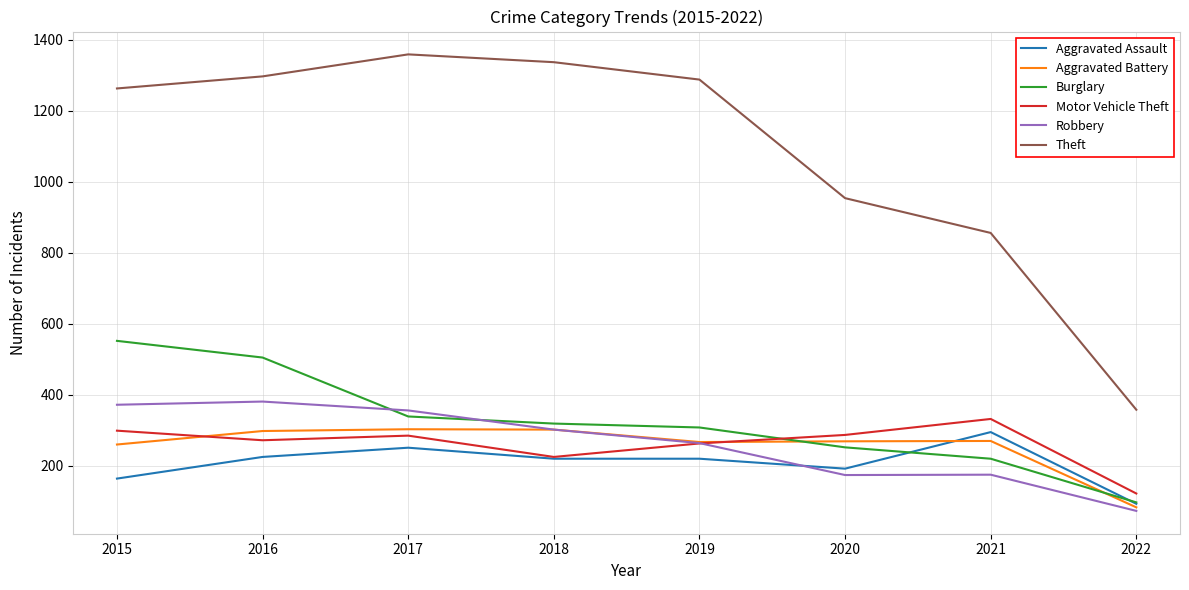

Which series has the widest spread of values?

Theft